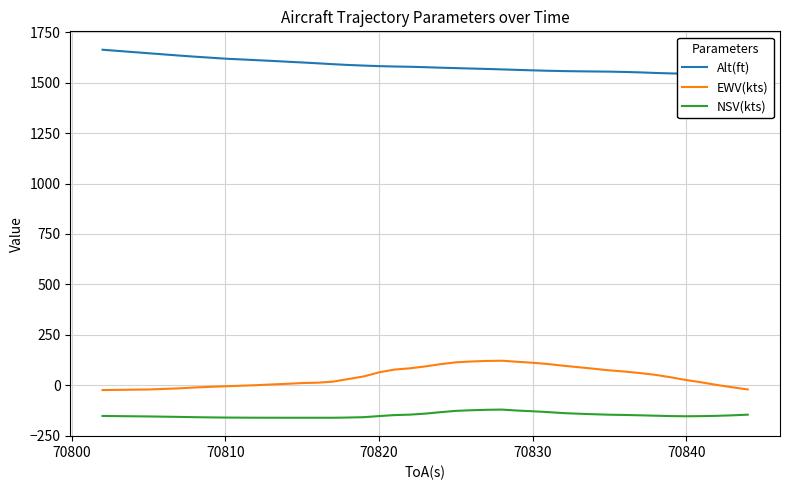

True or false: NSV(kts) and EWV(kts) intersect in this chart.

False